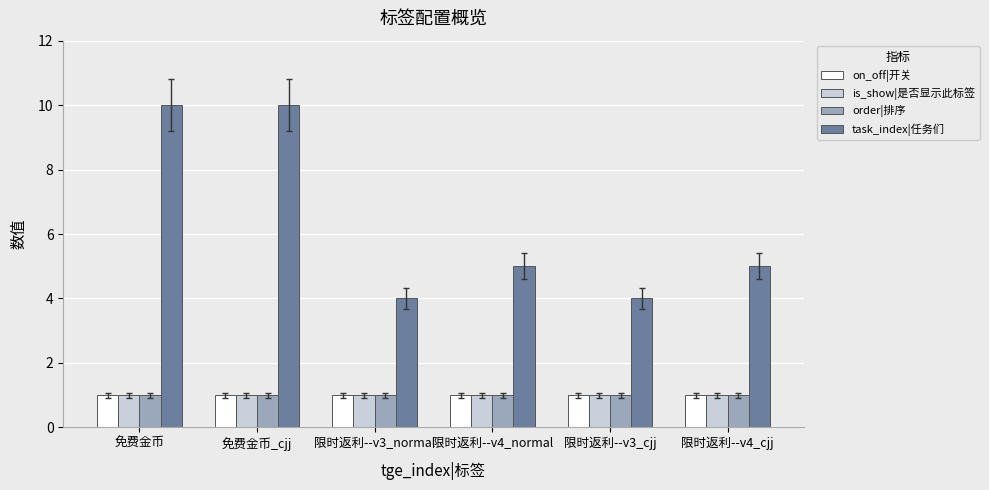

Is it true that on_off|开关 equals 1 at 限时返利--v4_normal?

True